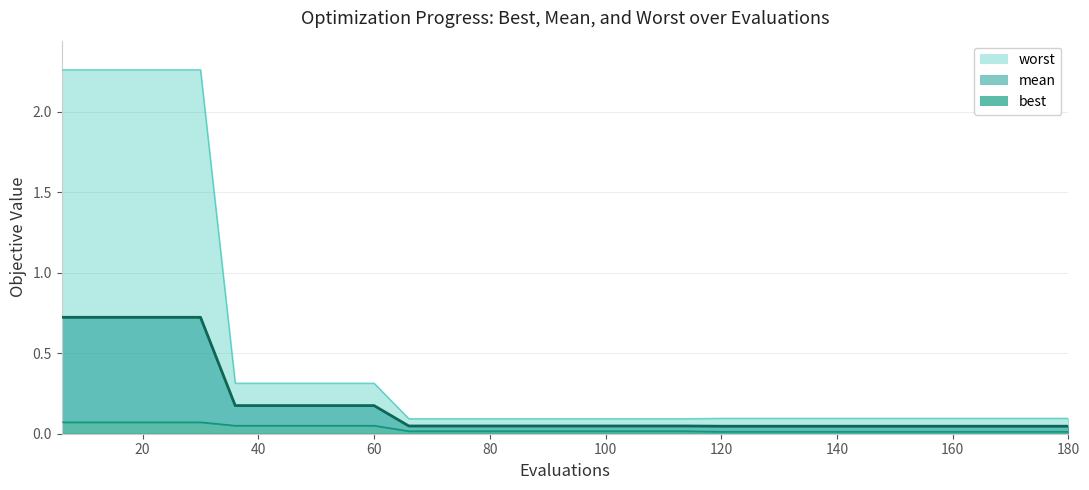

Rank the series by their maximum value, from lowest to highest.

best, mean, worst